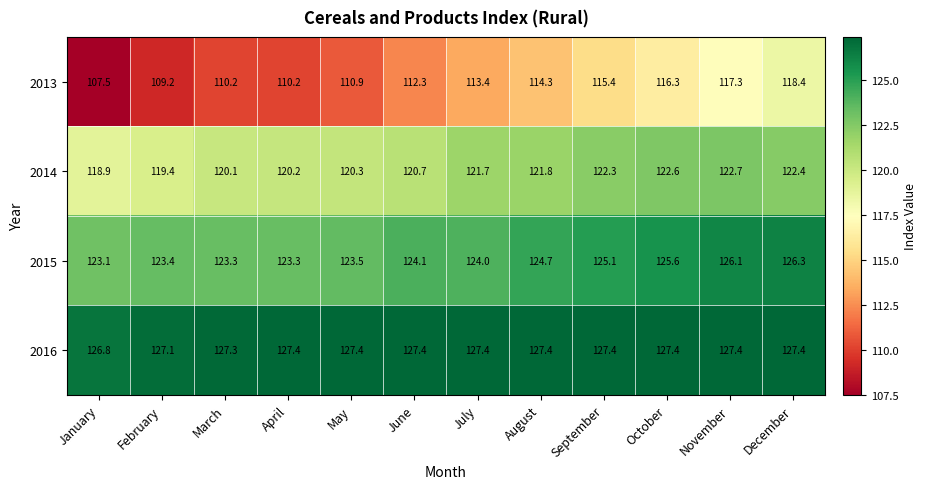

The 2015 series shows 126.3 at December. True or false?

True